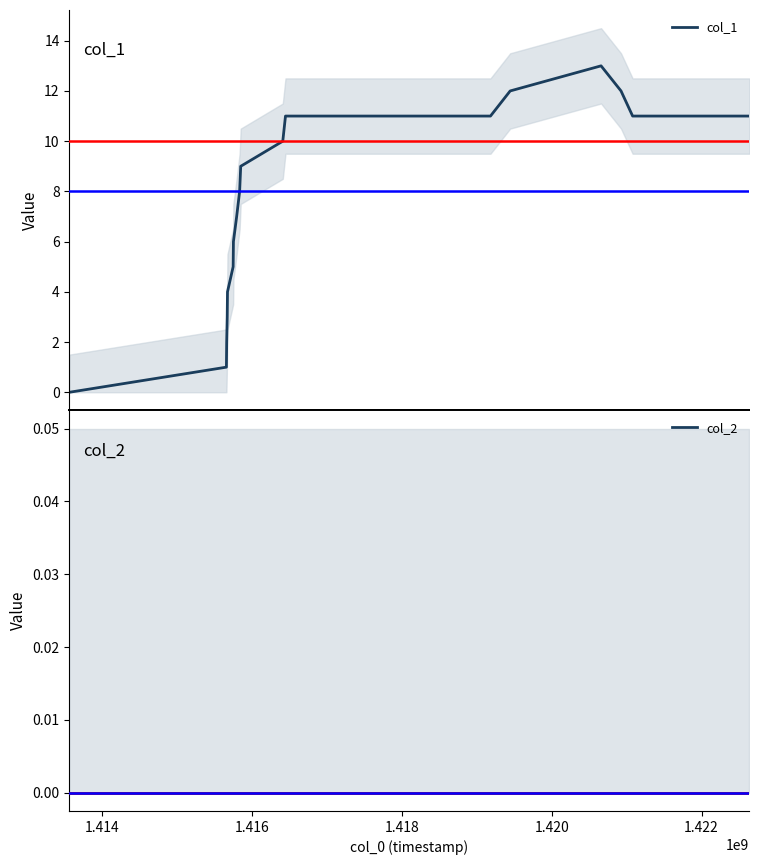

What is the maximum value shown in the chart?

13